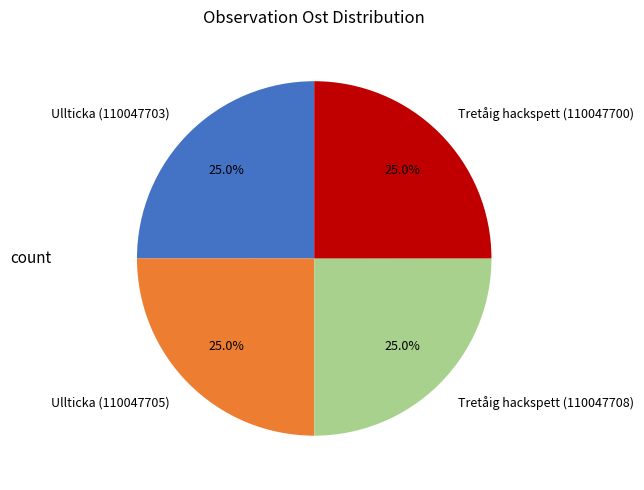

Is it true that Tretåig hackspett (110047700) is 25% of the pie?

True